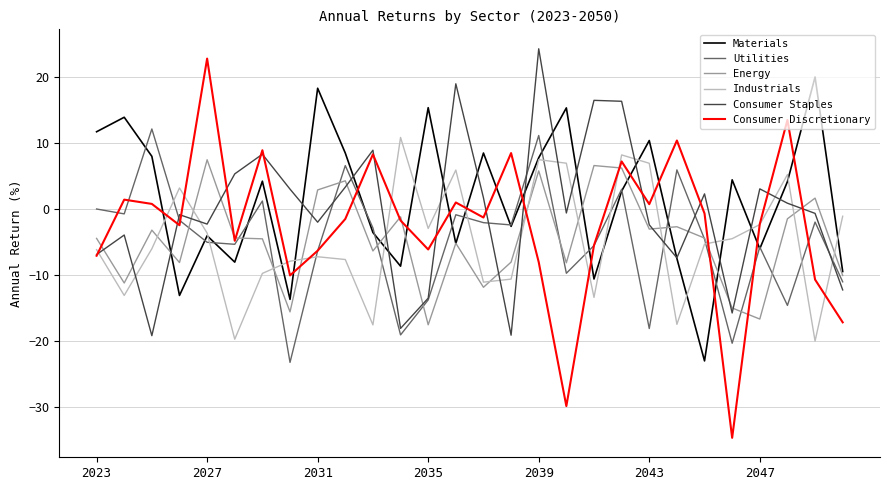

True or false: Utilities has more than 2 points higher than both neighbors.

True